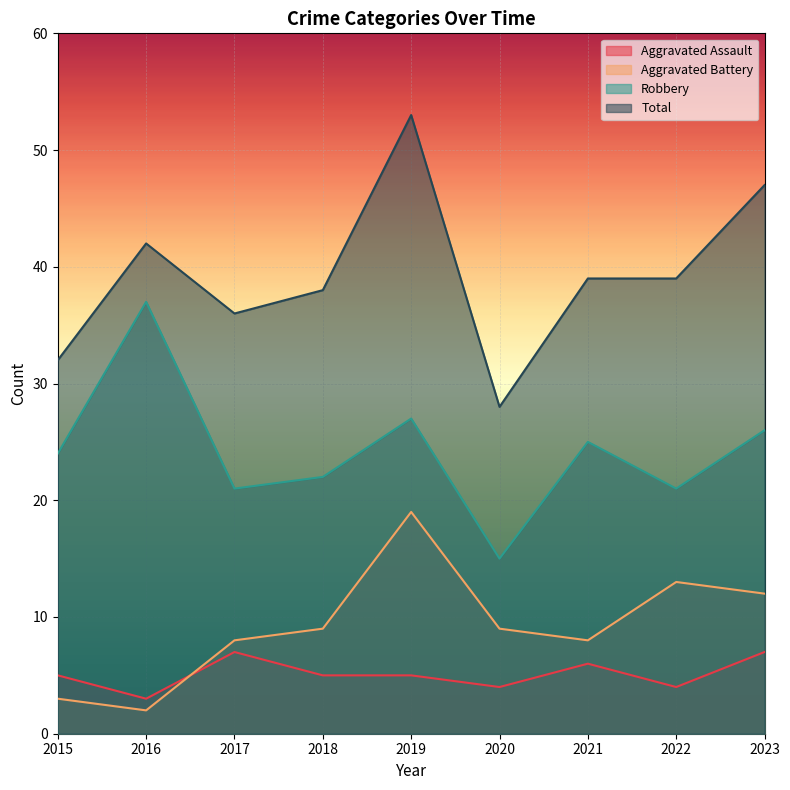

Which series has the widest spread of values?

Total